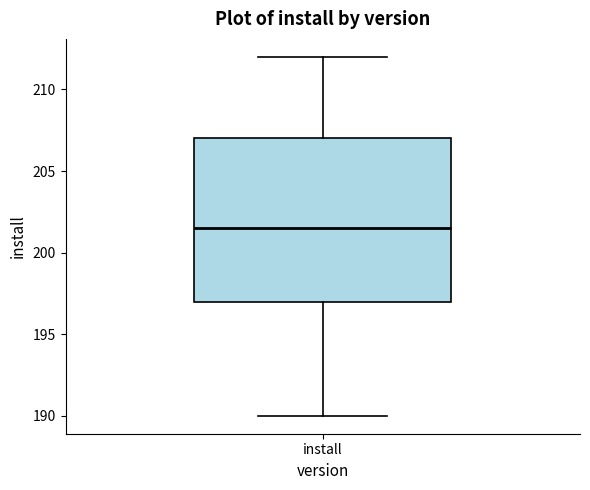

Where does the lower whisker of the box for install end on the y-axis? The values are not printed on the chart, so give them approximately, as read against the axis.

190.0